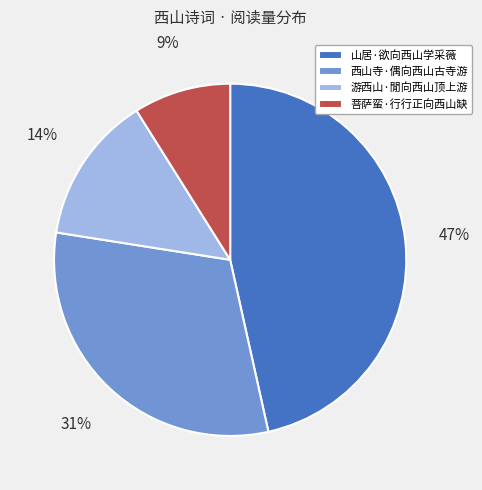

Rank the categories by value from highest to lowest.

山居·欲向西山学采薇, 西山寺·偶向西山古寺游, 游西山·閒向西山顶上游, 菩萨蛮·行行正向西山缺